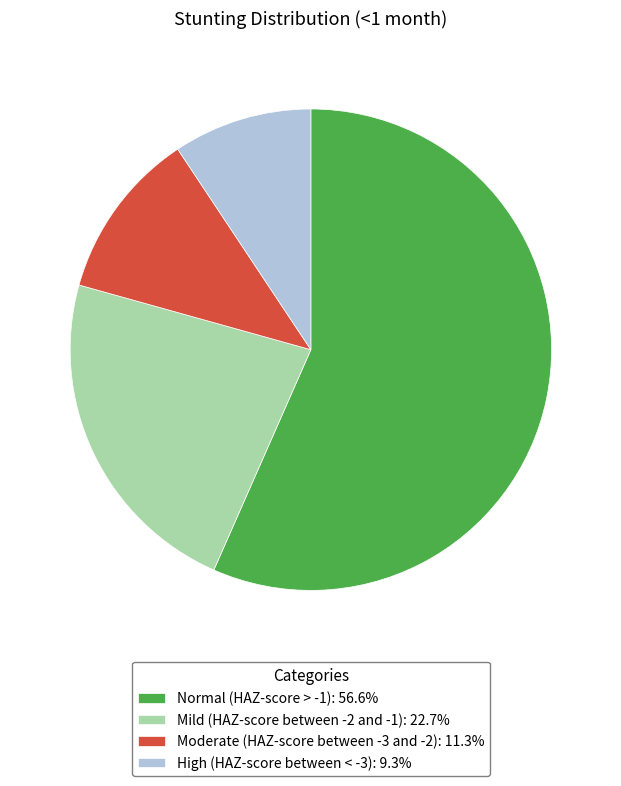

Is there a majority slice in this chart?

Yes